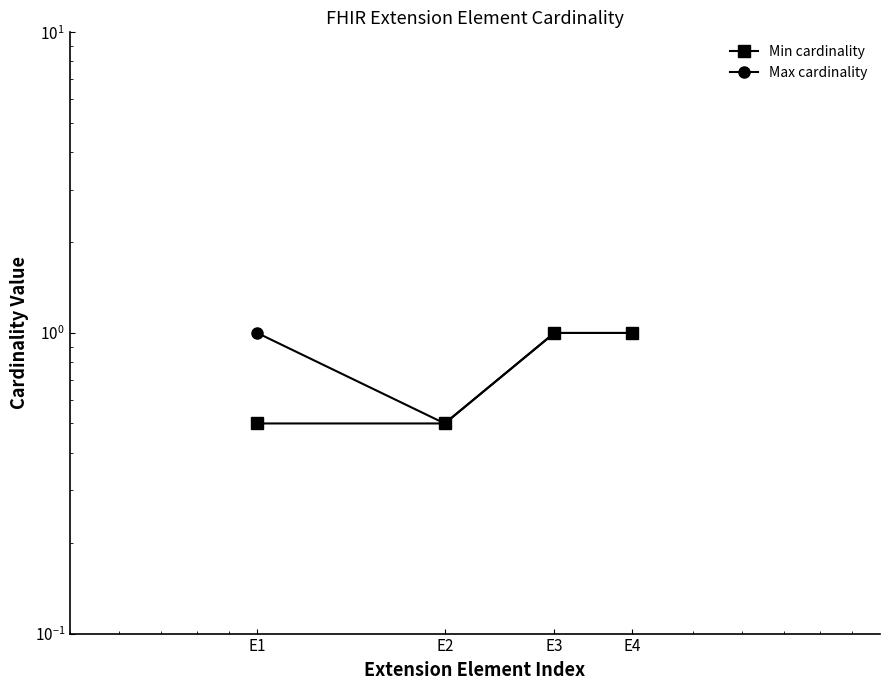

True or false: Min cardinality has more than 0 points higher than both neighbors.

False